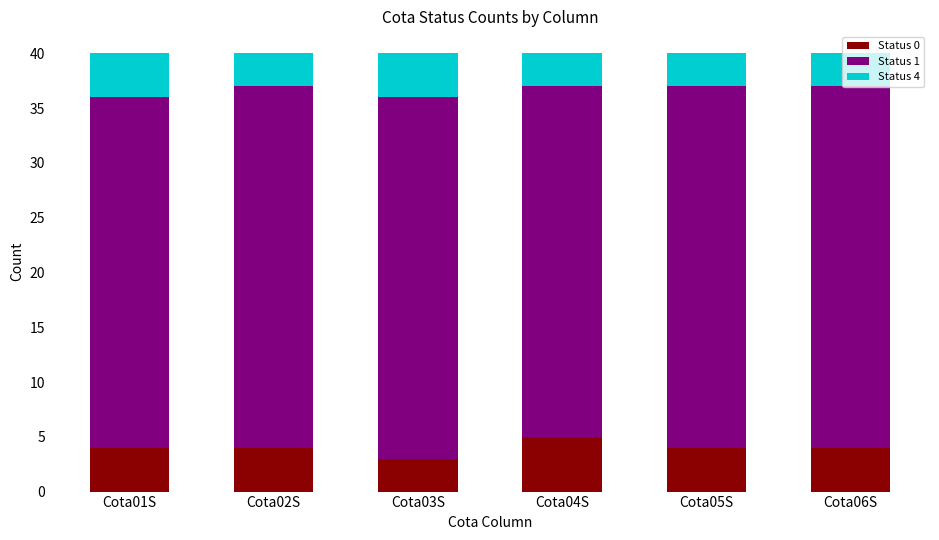

What is the average value of the Status 0 series?

4